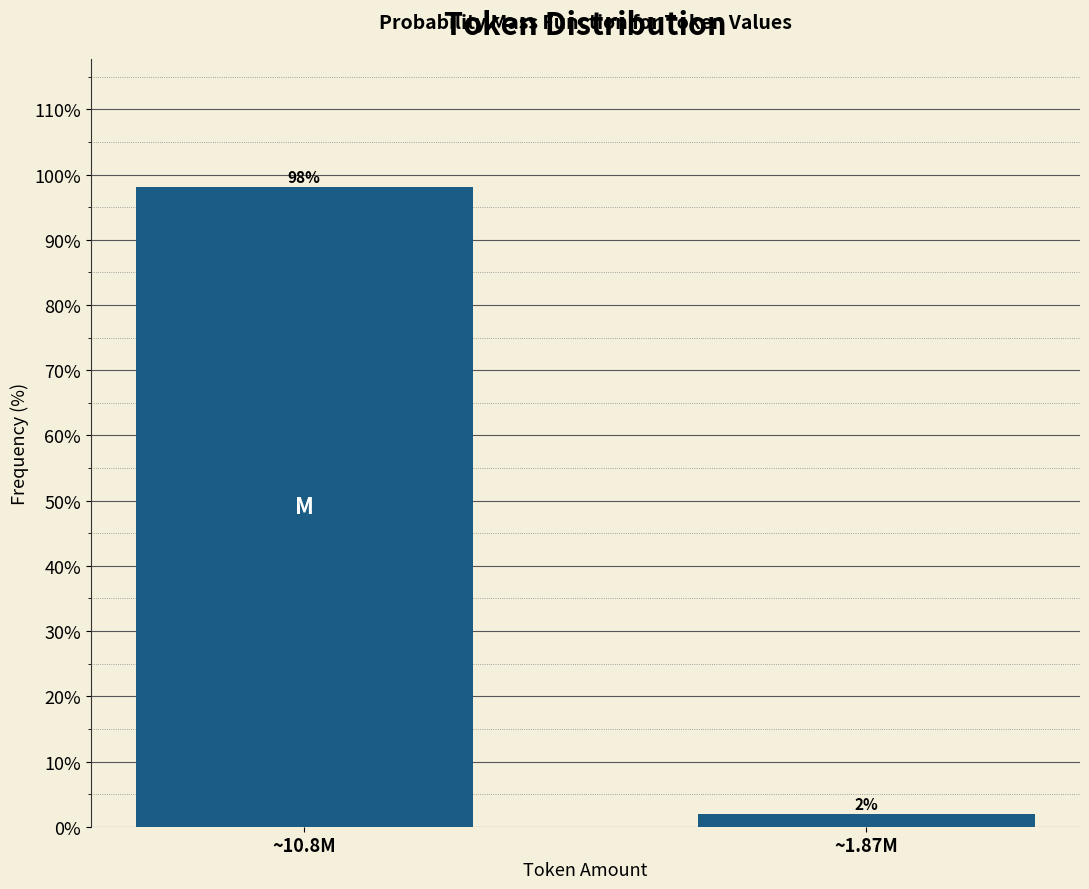

At which label does the data first exceed 98?

~10.8M